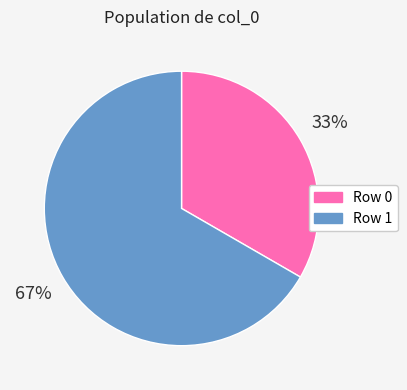

Is the sum of Row 0 and Row 1 greater than half?

Yes